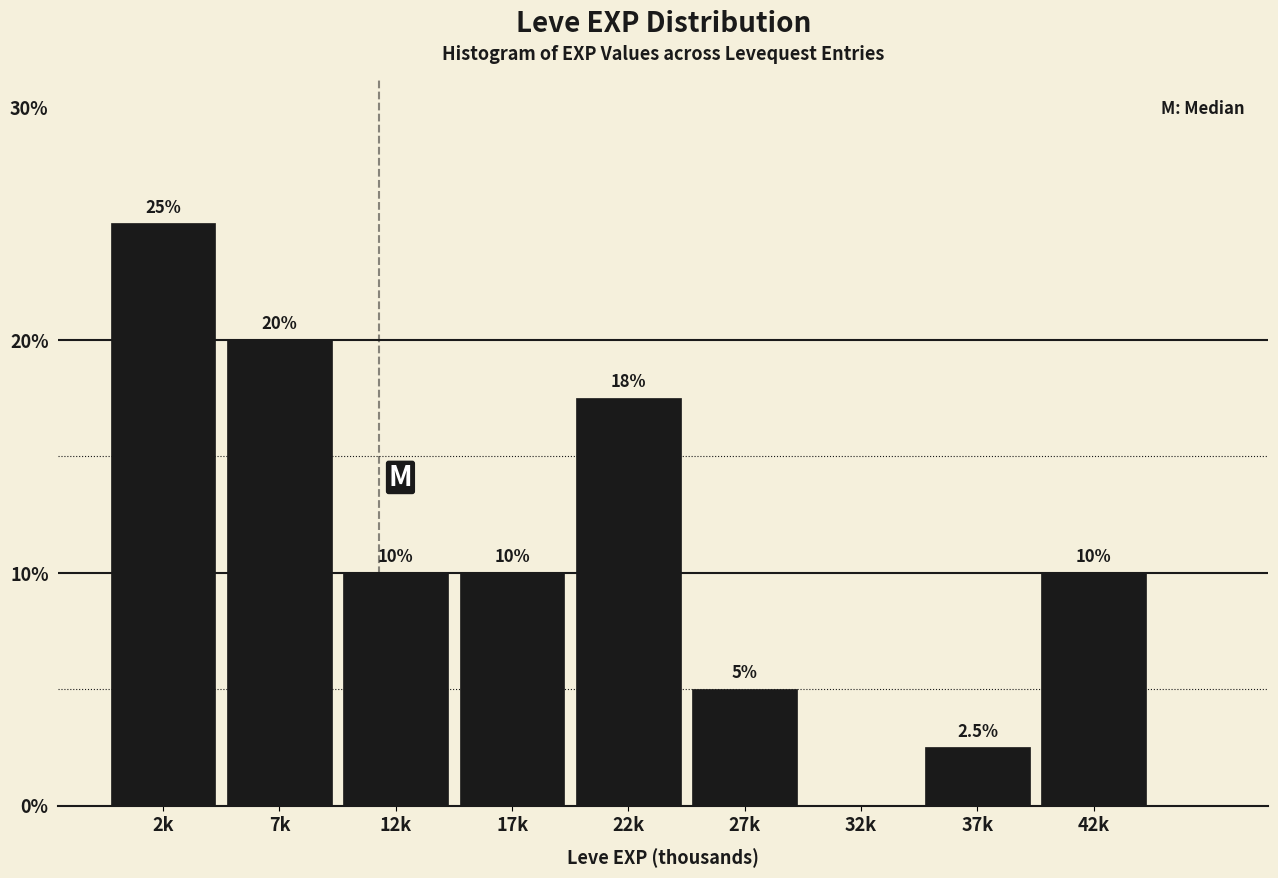

Reading right to left, list all the values displayed in this chart.

42k=10.0	37k=2.5	32k=0.0	27k=5.0	22k=17.5	17k=10.0	12k=10.0	7k=20.0	2k=25.0